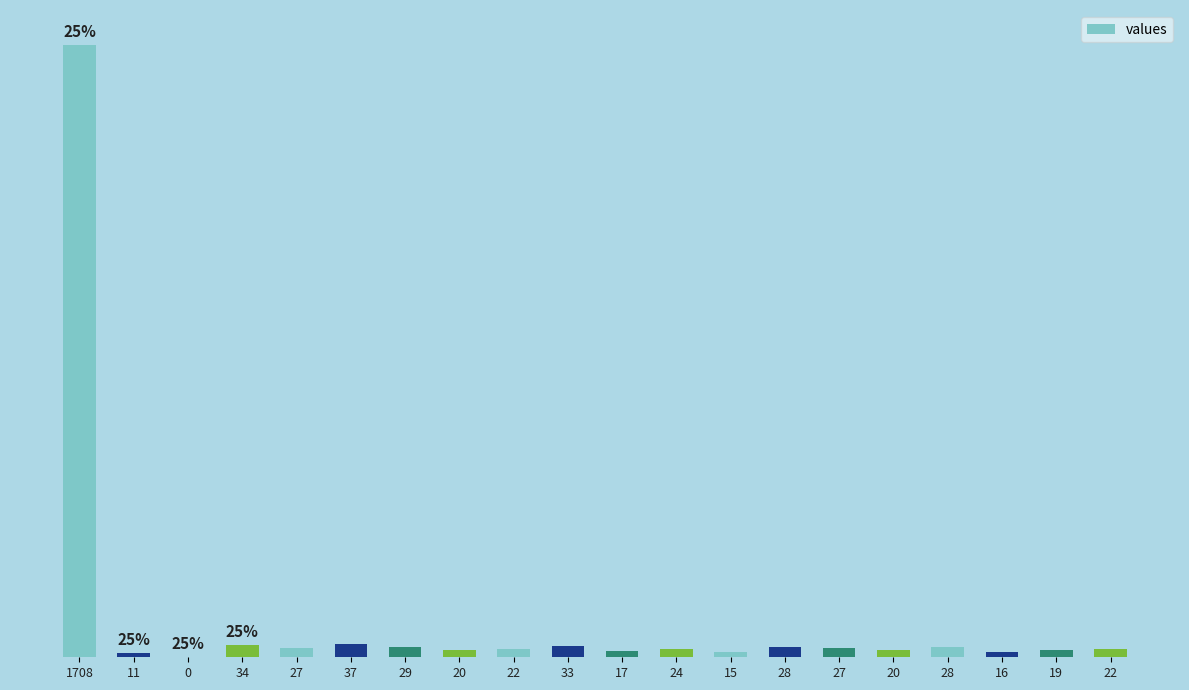

Does the chart contain any negative values?

No